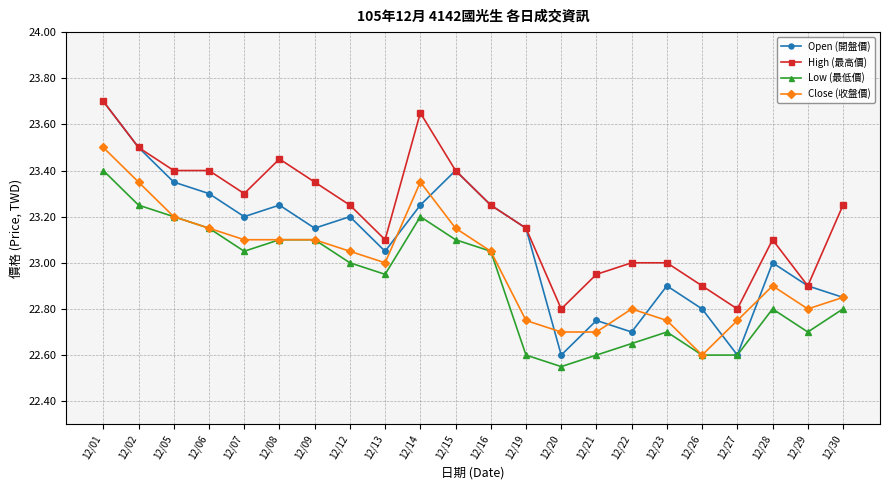

What is the greatest value displayed?

23.7